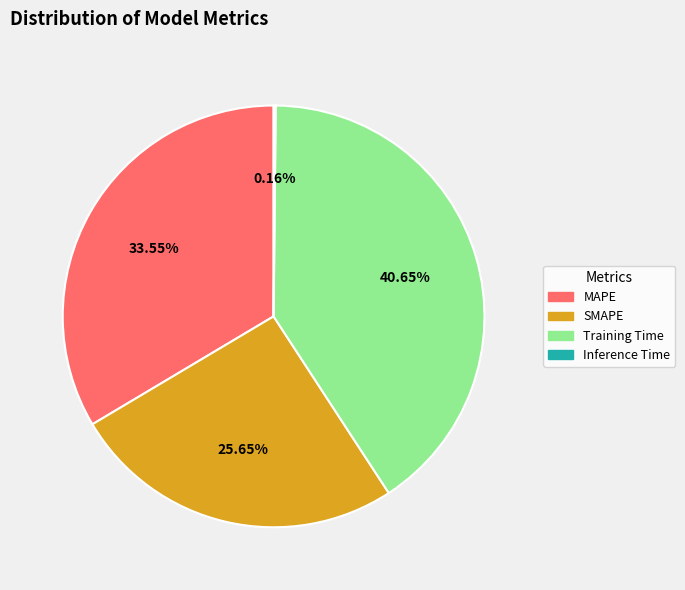

Is SMAPE the majority of the pie?

No